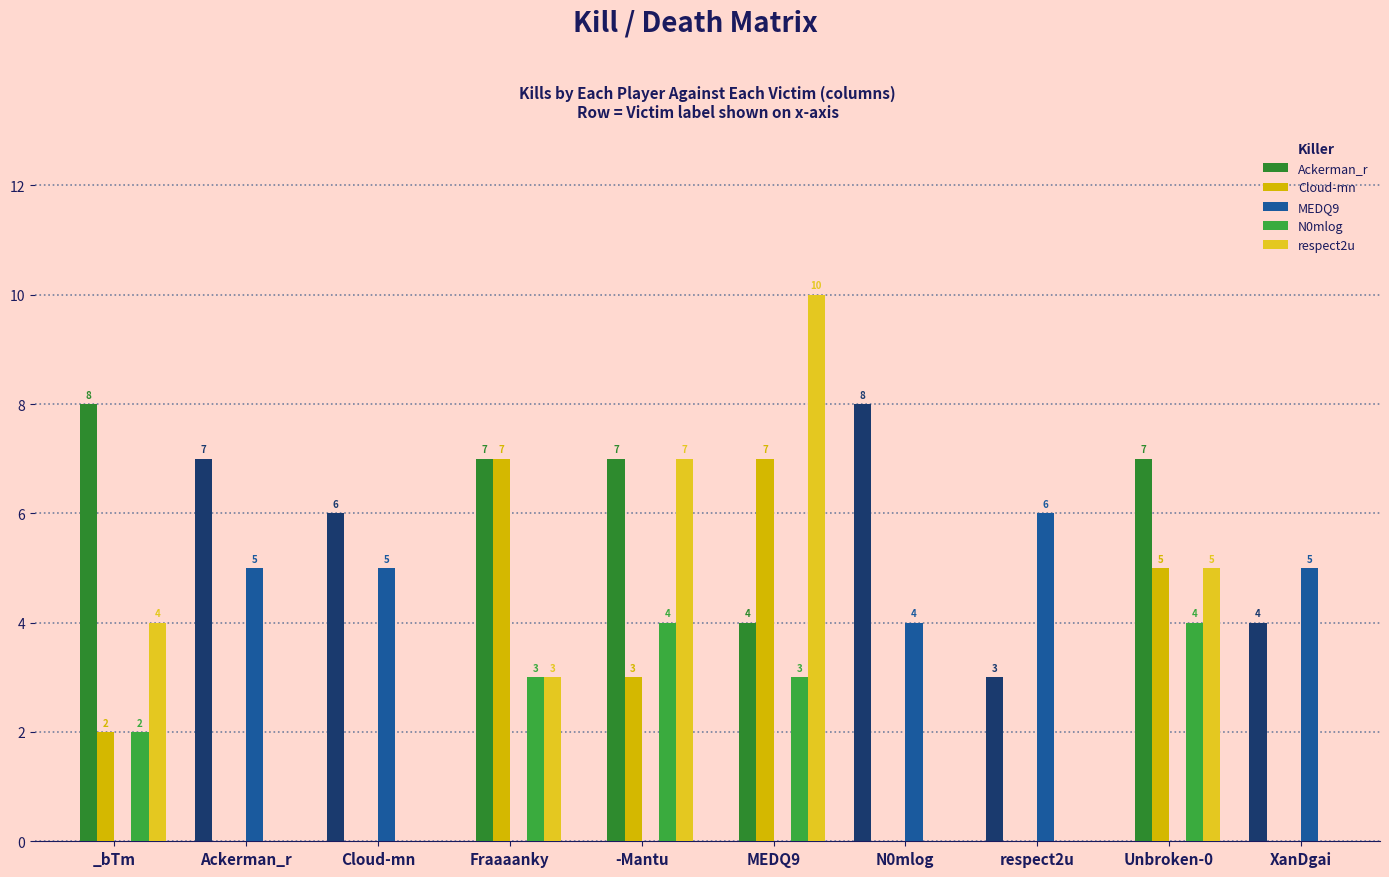

How many distinct data groups are displayed?

5